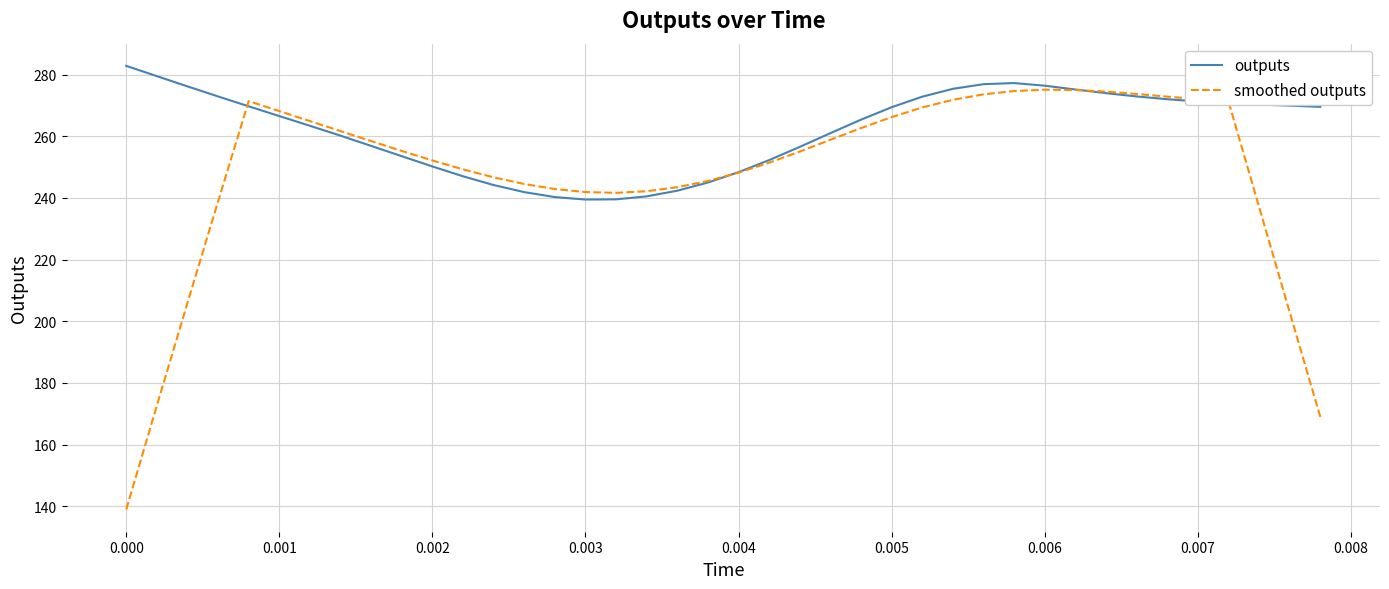

Which series has the widest spread of values?

smoothed outputs